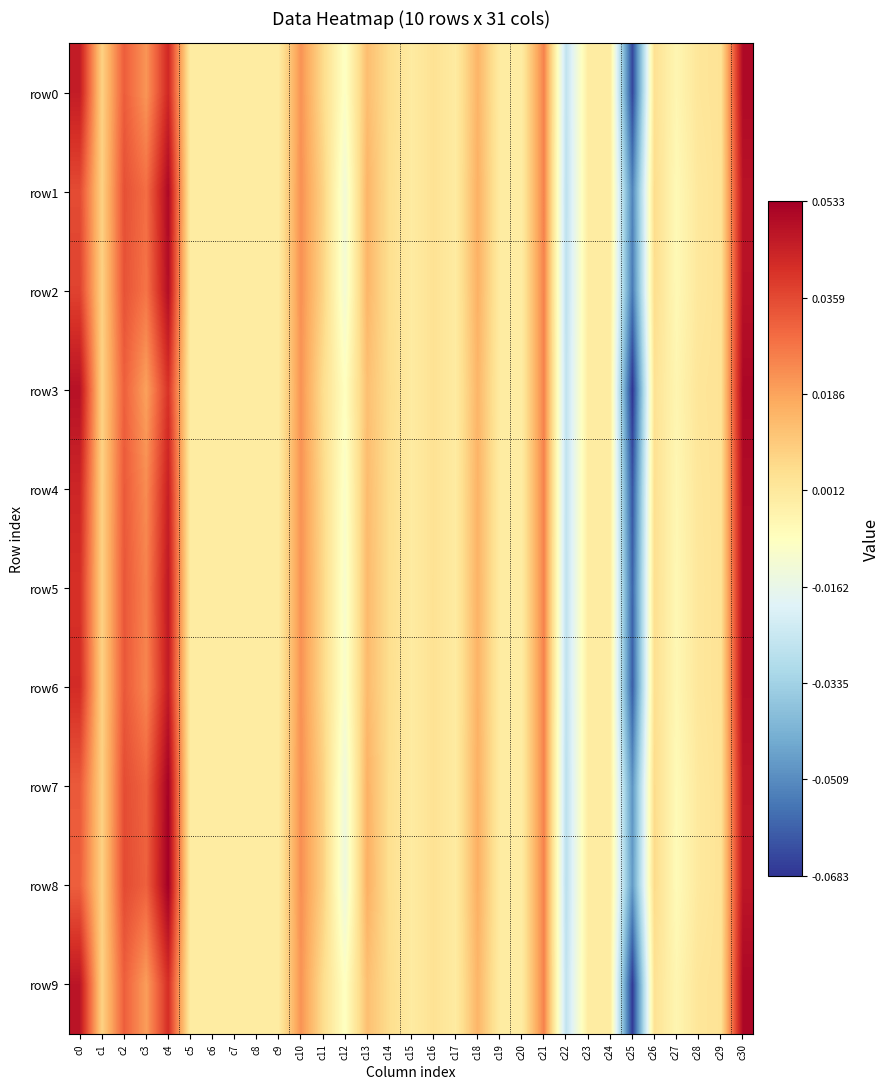

At which category is the sum across all series the highest?

c30